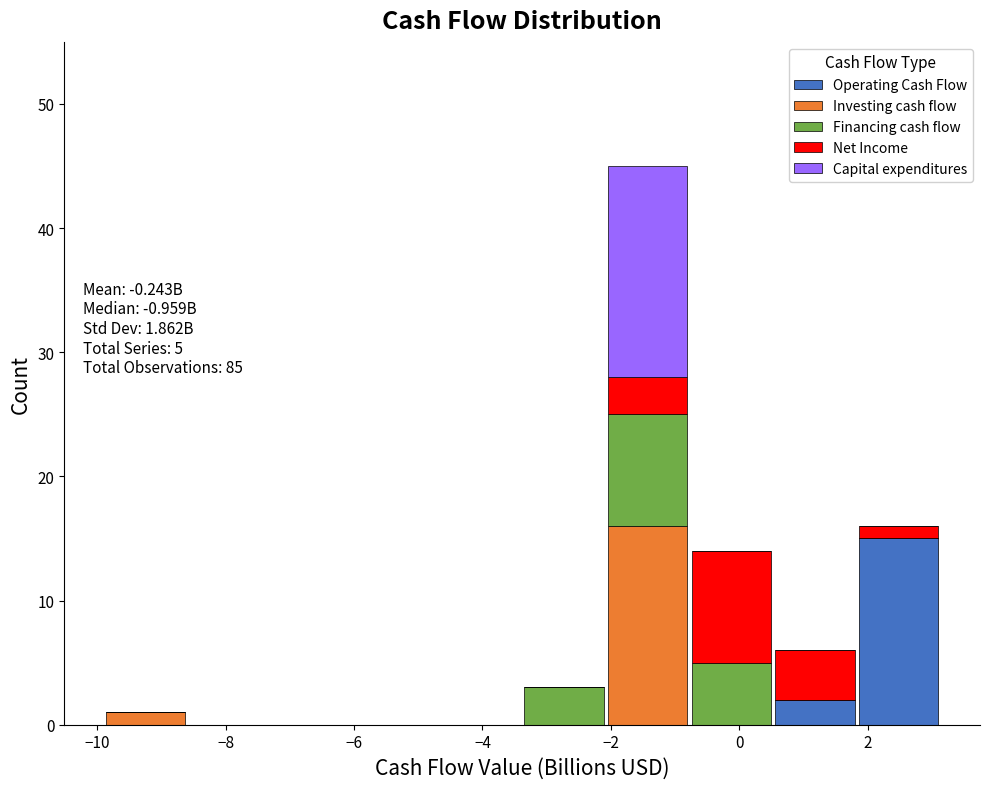

Which range on the x-axis has the tallest stacked bar (by total height)?

-2.0 to -0.8